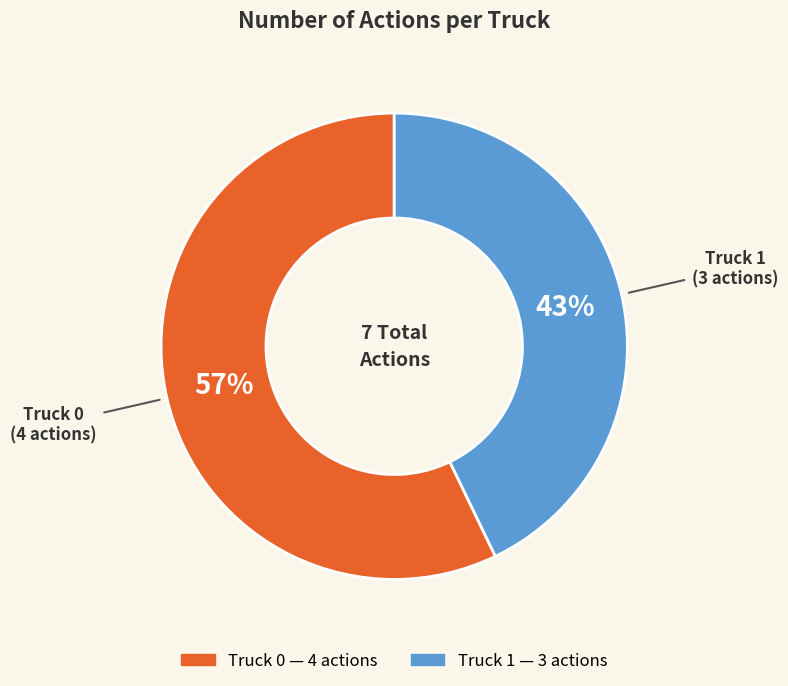

The Truck 1 slice represents 43% of the pie. True or false?

True